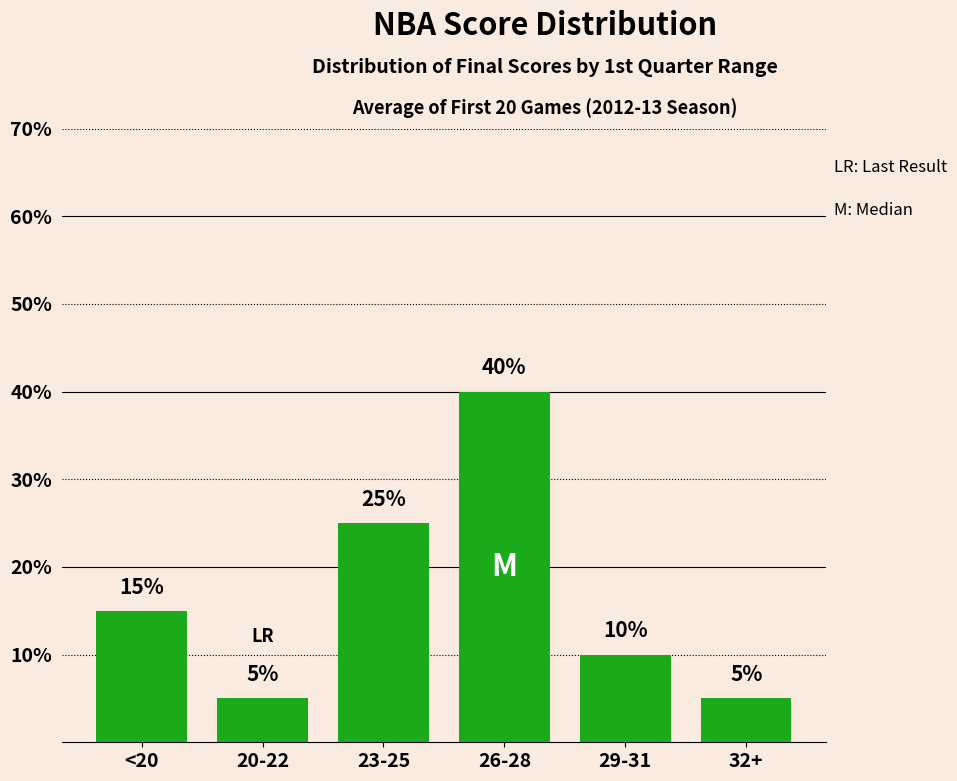

What is the label of the 2nd bar from the right?

29-31